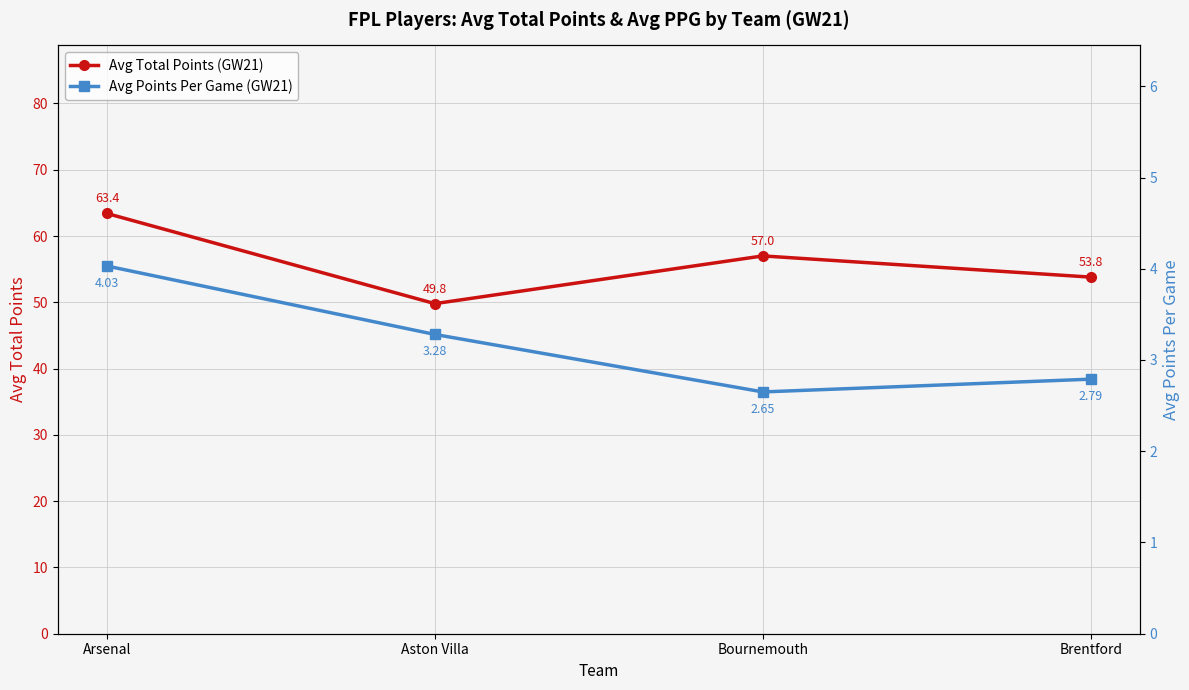

Is the value of Avg Total Points (GW21) at Arsenal greater than the value of Avg Points Per Game (GW21) at Aston Villa?

Yes